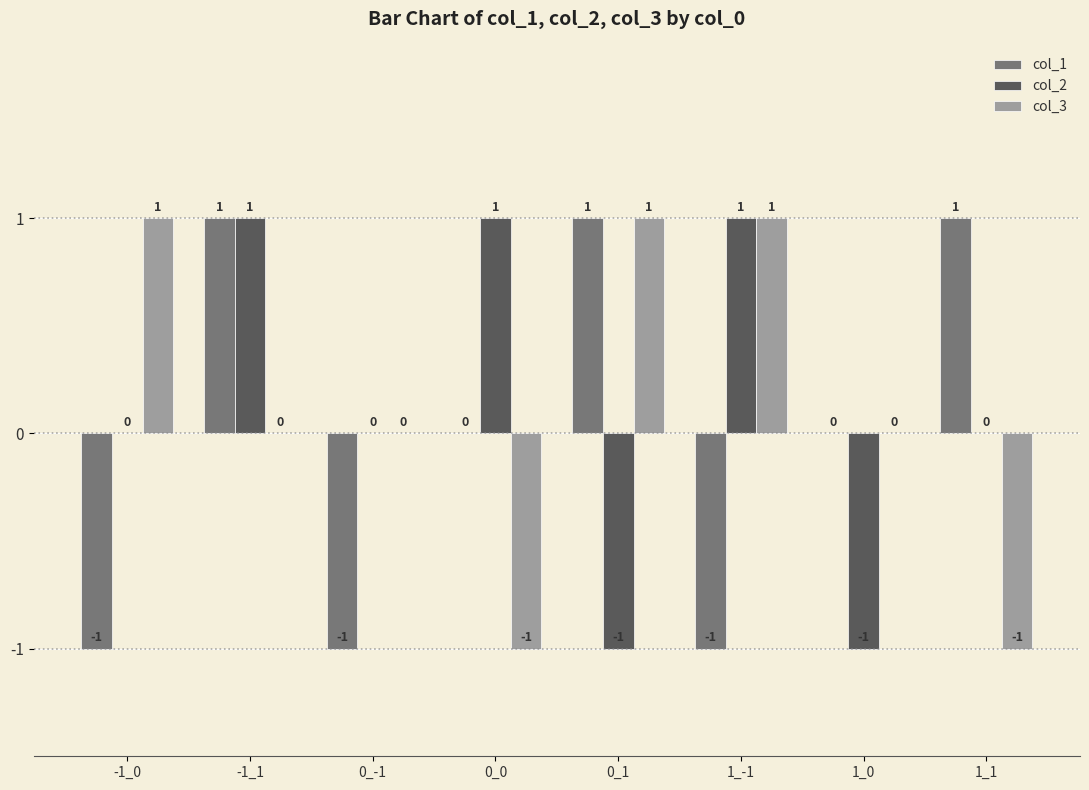

How many groups of bars are there?

8